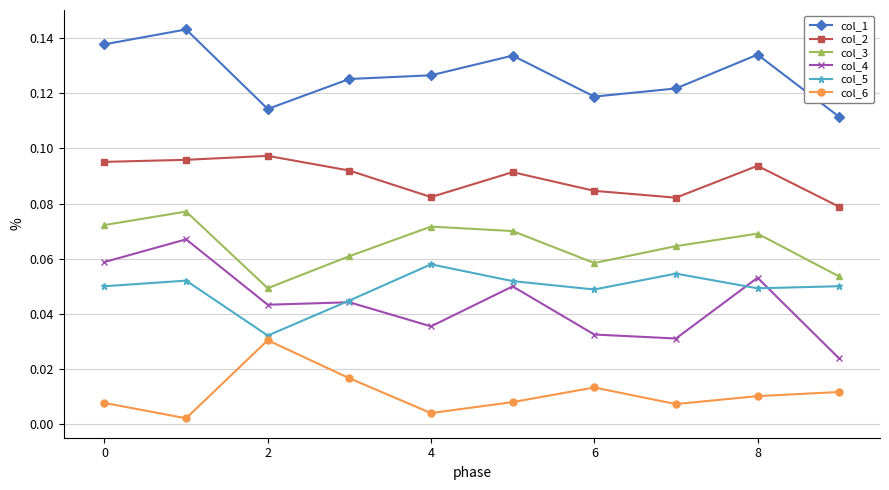

How many categories are shown in the chart?

10